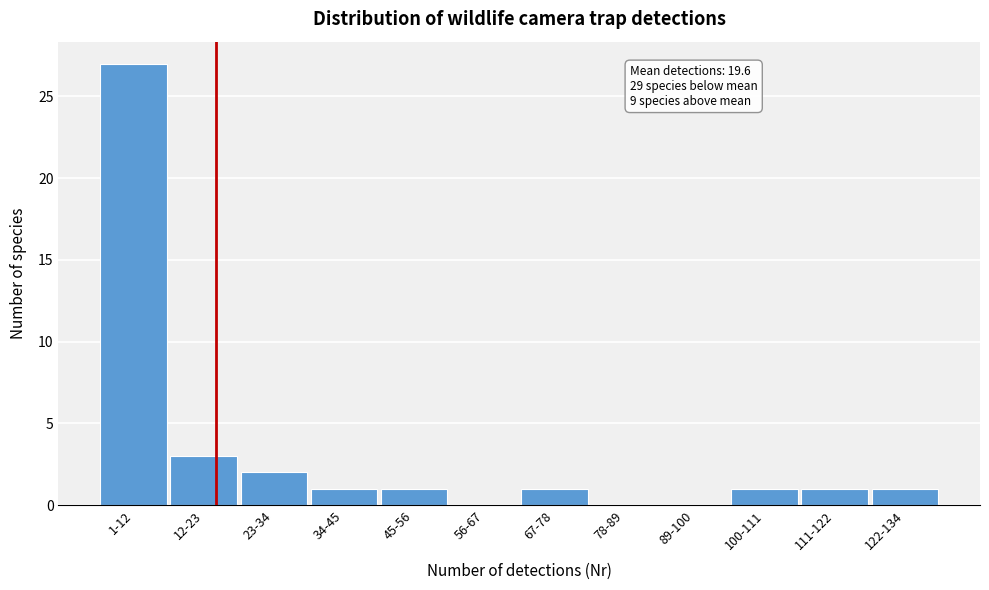

Reading right to left, list all the values displayed in this chart.

122-134=1	111-122=1	100-111=1	89-100=0	78-89=0	67-78=1	56-67=0	45-56=1	34-45=1	23-34=2	12-23=3	1-12=27